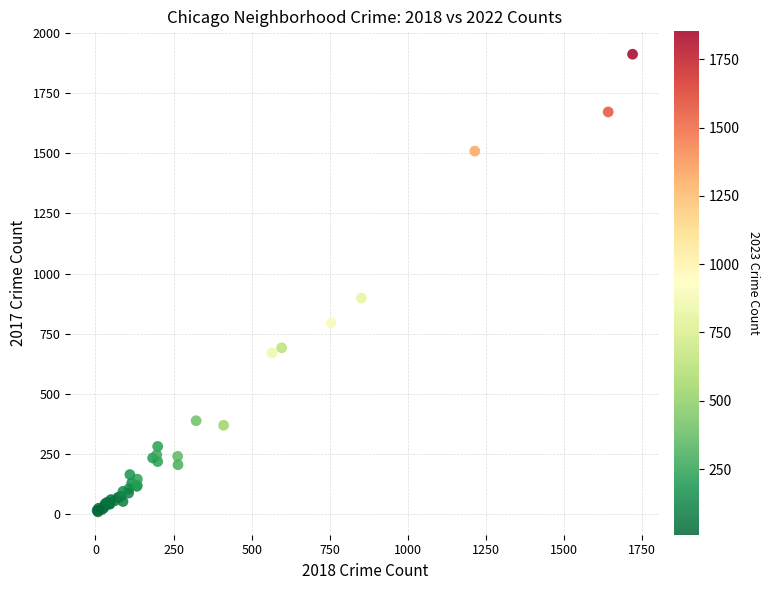

What Y value in the scatter plot is closest to 960?

898